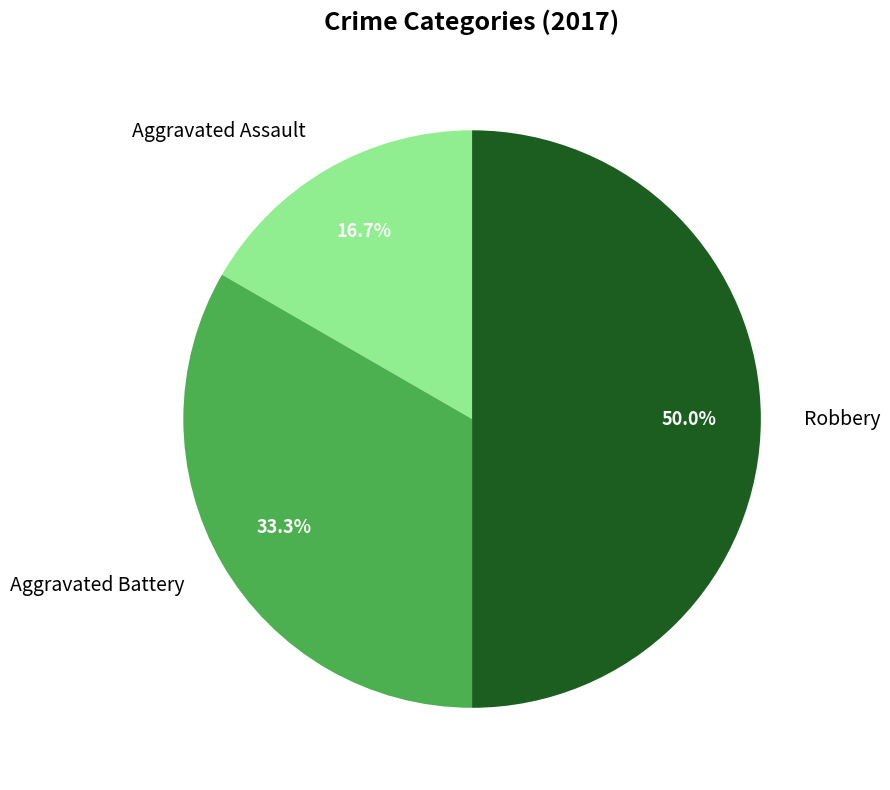

Is Aggravated Battery the majority of the pie?

No